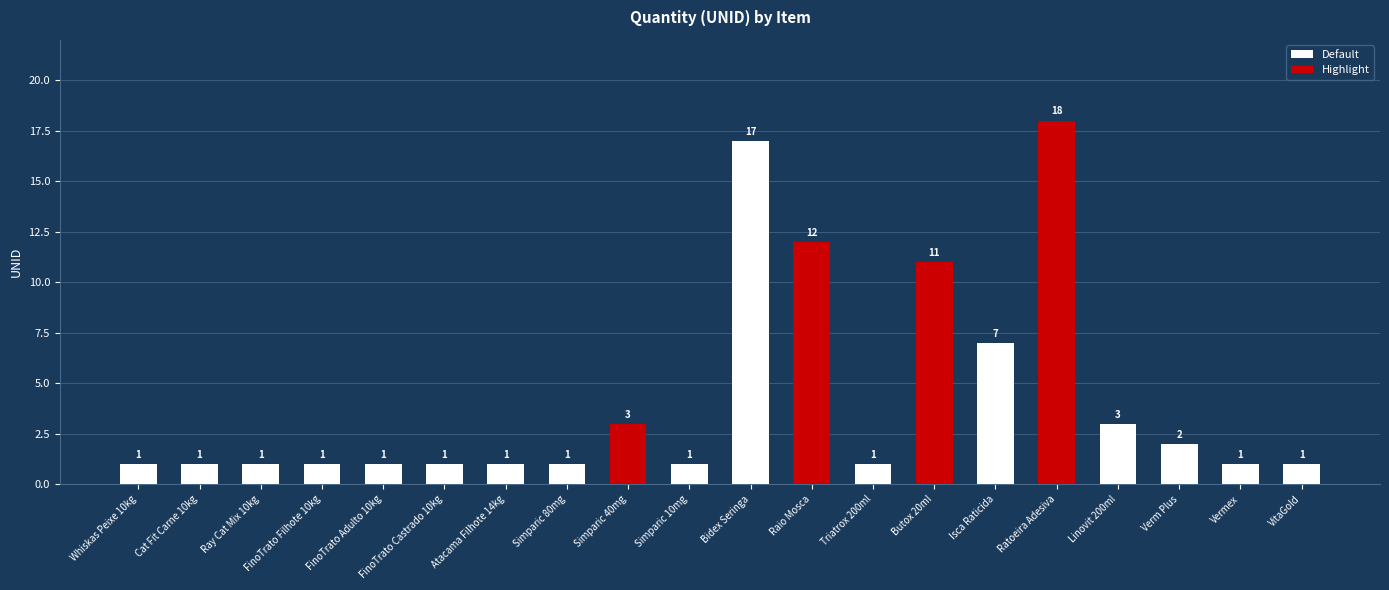

How many data points are above 1?

8